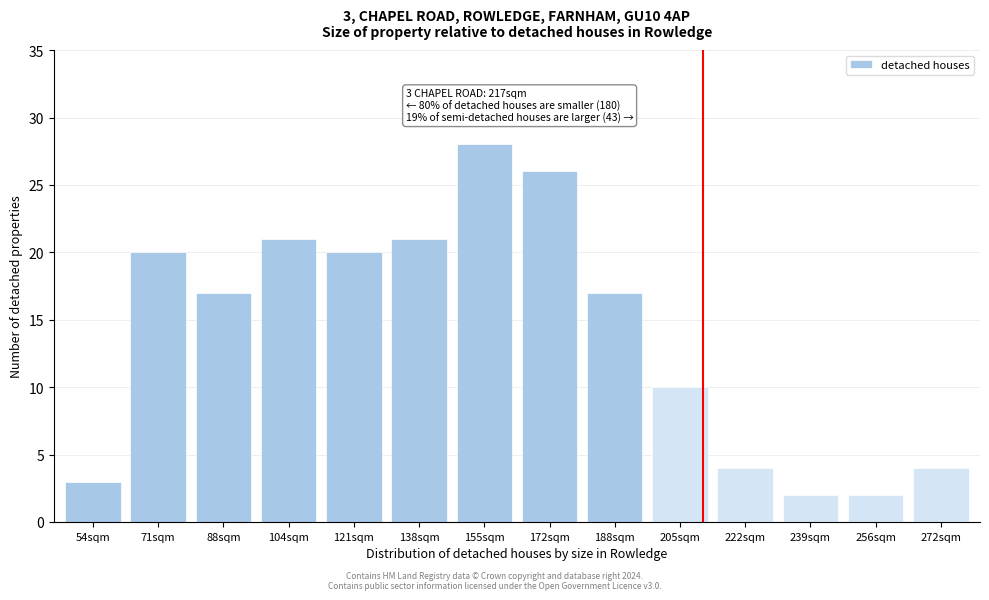

Reading left to right, extract all data points from this chart.

54sqm=3	71sqm=20	88sqm=17	104sqm=21	121sqm=20	138sqm=21	155sqm=28	172sqm=26	188sqm=17	205sqm=10	222sqm=4	239sqm=2	256sqm=2	272sqm=4